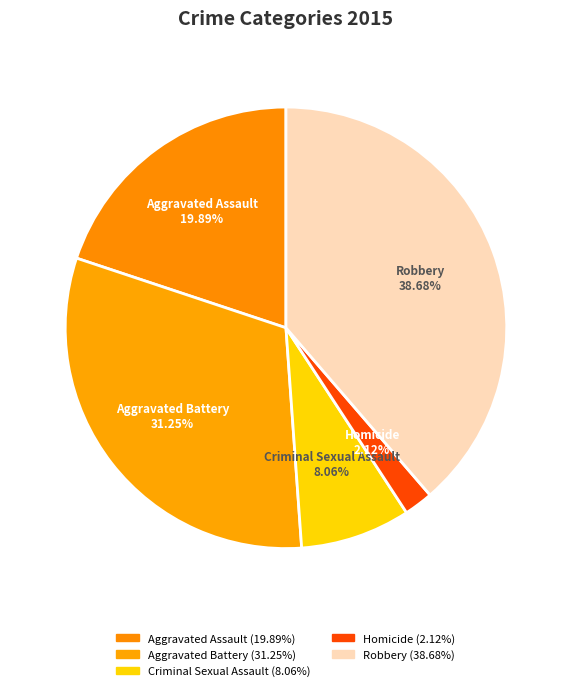

Approximately how many times larger is the value at Homicide compared to Criminal Sexual Assault?

0.3